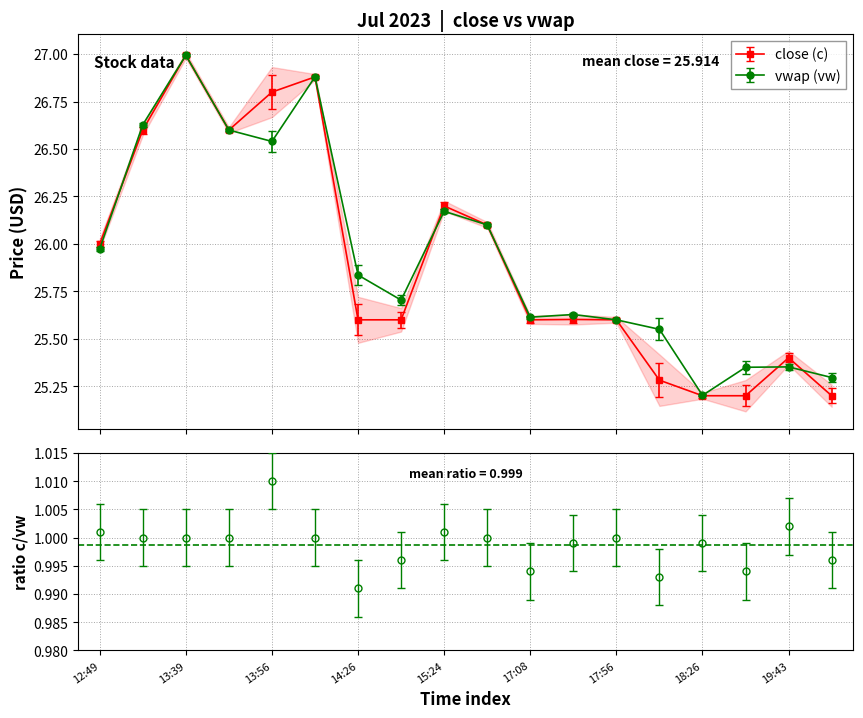

How many interior local peaks does the vwap (vw) series have?

5